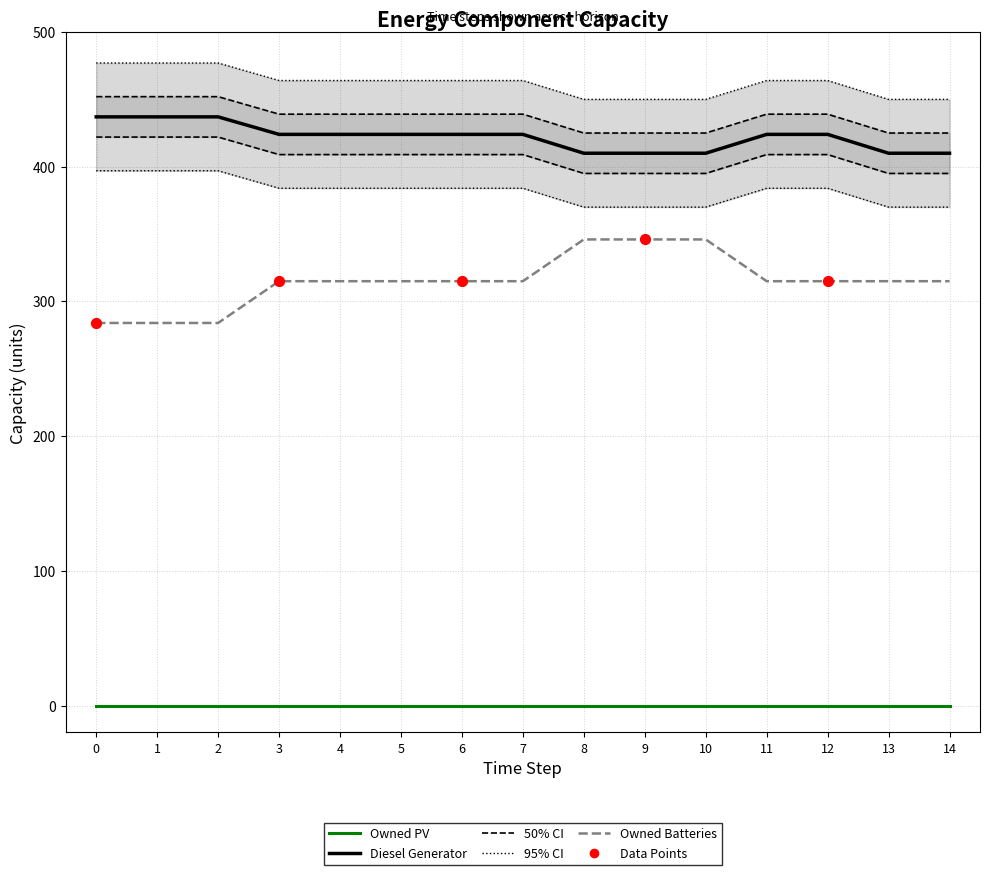

What is the total value across all series at 11?

699